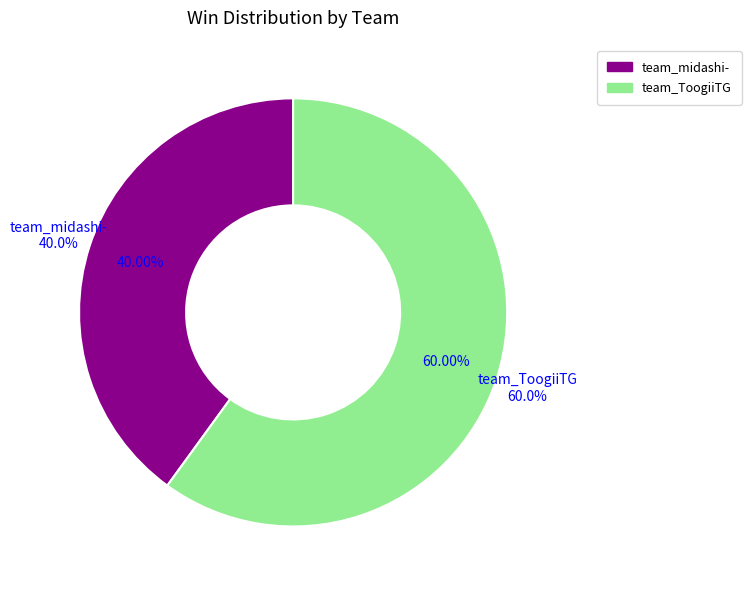

What is the total percentage of team_midashi- and team_ToogiiTG?

100.0%